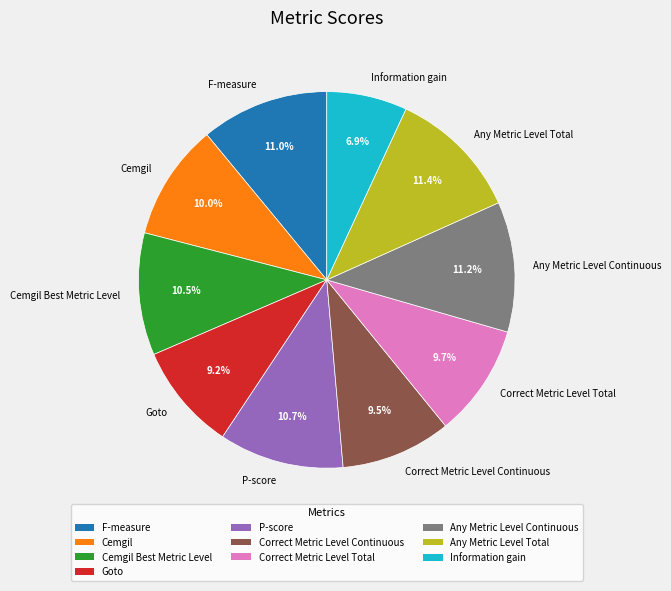

Which category has the smallest portion of the pie?

Information gain